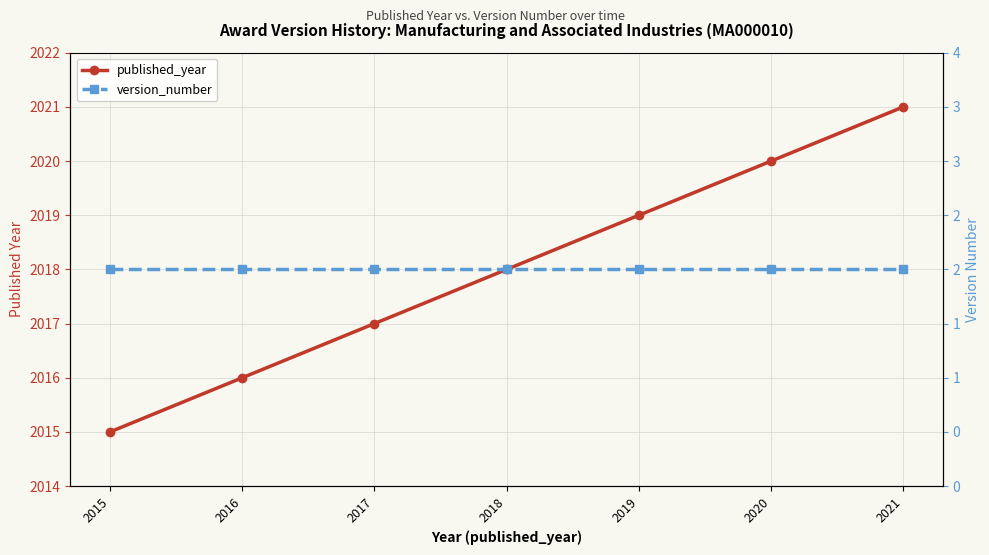

Reading left to right, extract all data points from this chart.

published_year: 2015=2015	2016=2016	2017=2017	2018=2018	2019=2019	2020=2020	2021=2021
version_number: 2015=2	2016=2	2017=2	2018=2	2019=2	2020=2	2021=2